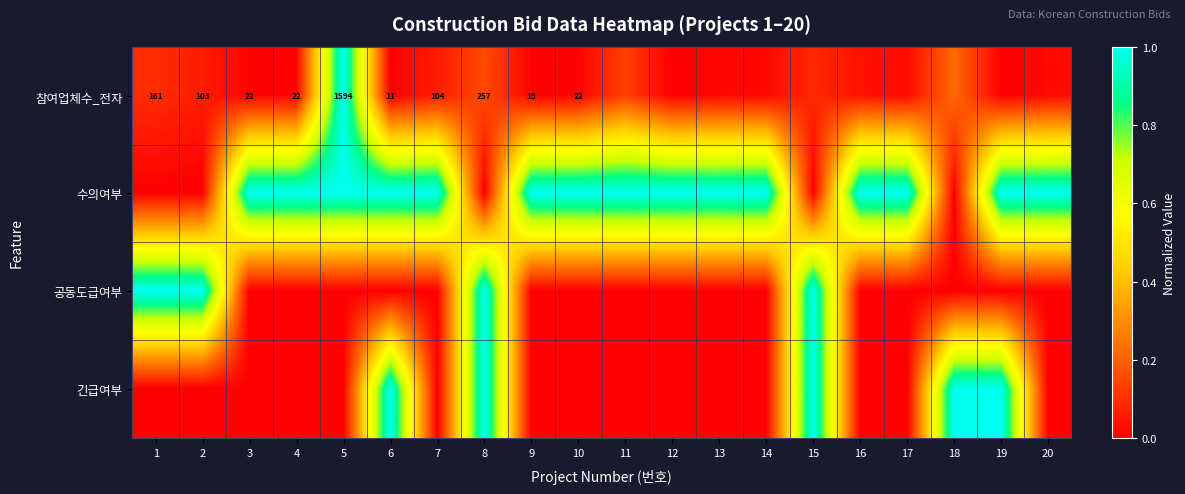

What is the sum of the 수의여부 values at 4 and 1?

1.0